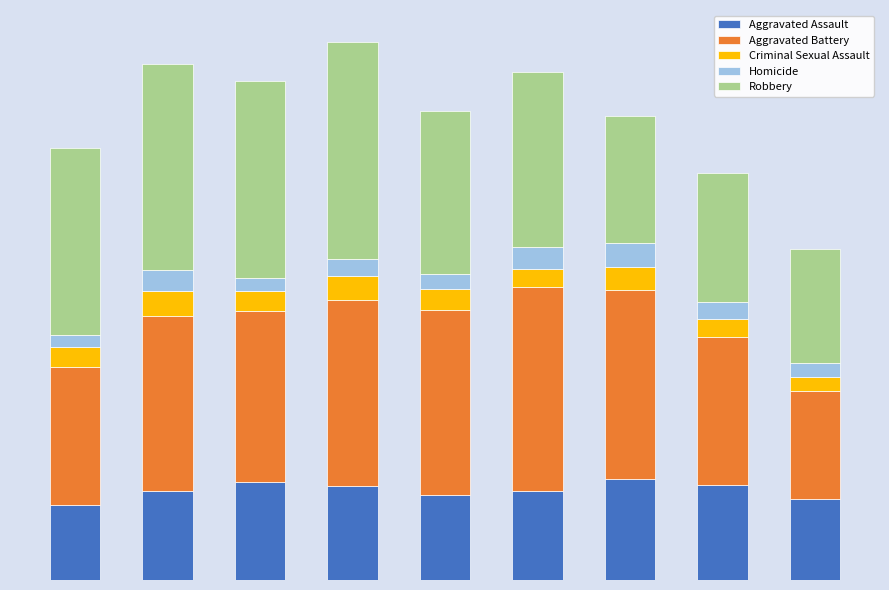

What are all the series names shown in the legend?

Aggravated Assault, Aggravated Battery, Criminal Sexual Assault, Homicide, Robbery